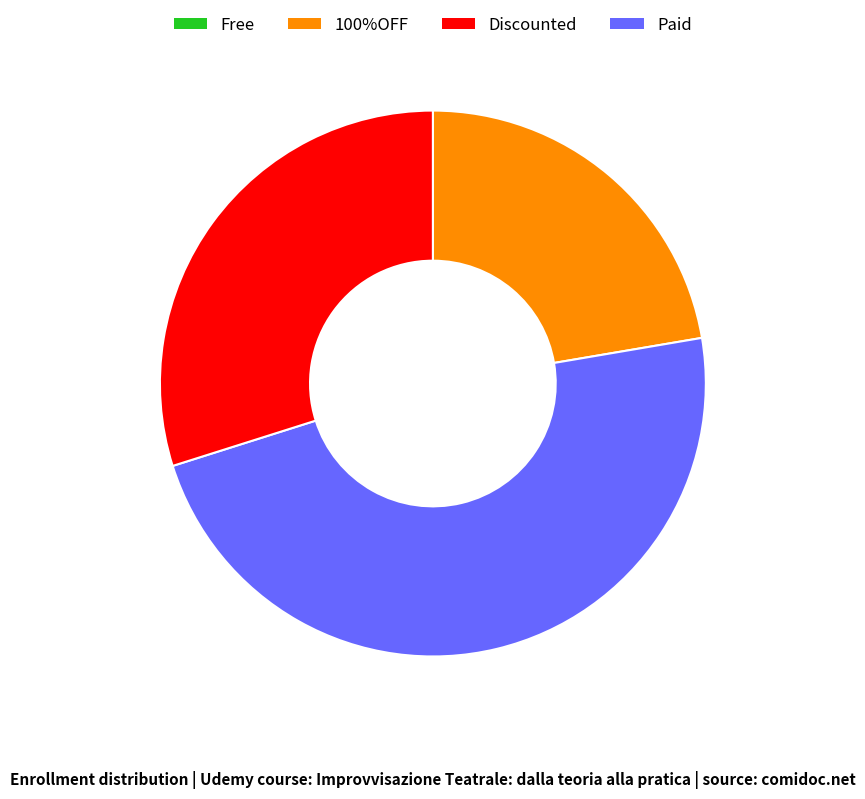

Does any single category account for the majority?

No